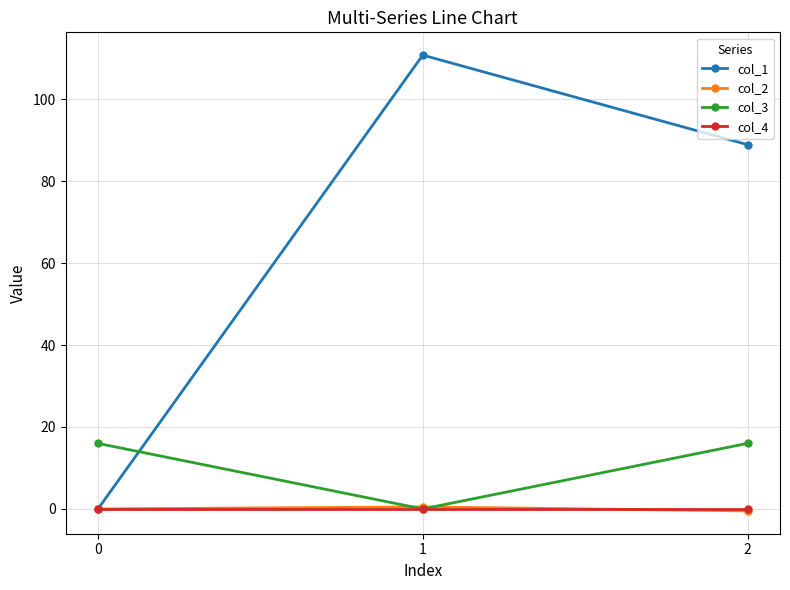

What is the value of the col_3 point at the 1st from the left?

16.0